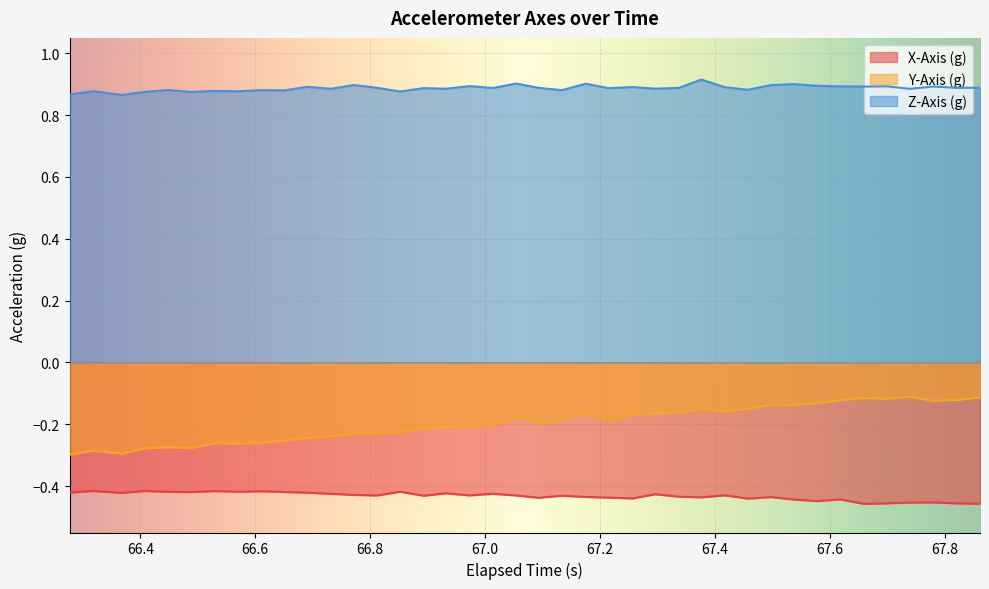

Which series has the widest spread of values?

Y-Axis (g)